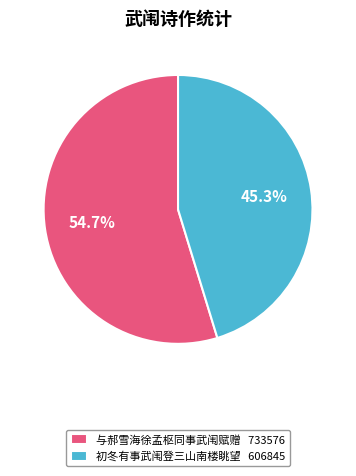

Combined, what portion of the pie is 与郝雪海徐孟枢同事武闱赋赠 and 初冬有事武闱登三山南楼眺望?

100.0%